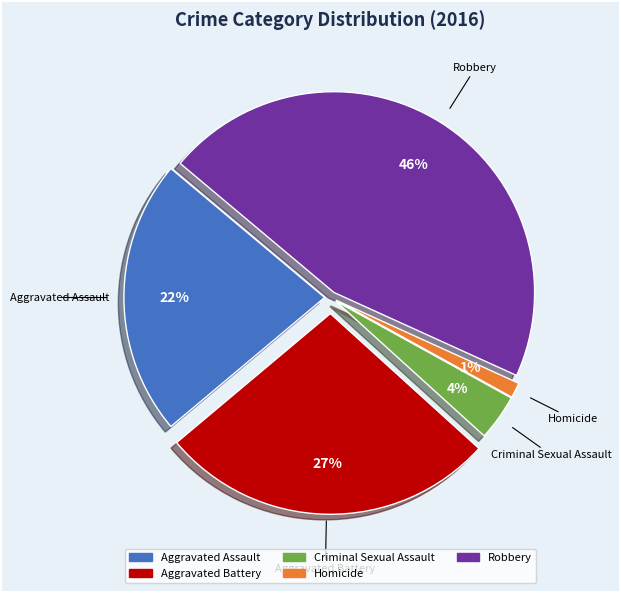

How many segments does this pie chart have?

5